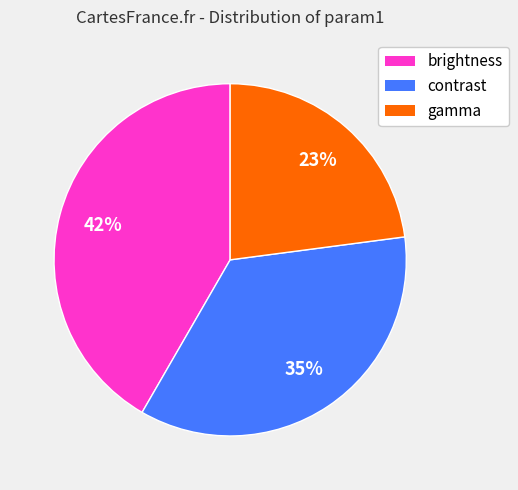

True or false: contrast accounts for 30% of the total.

False